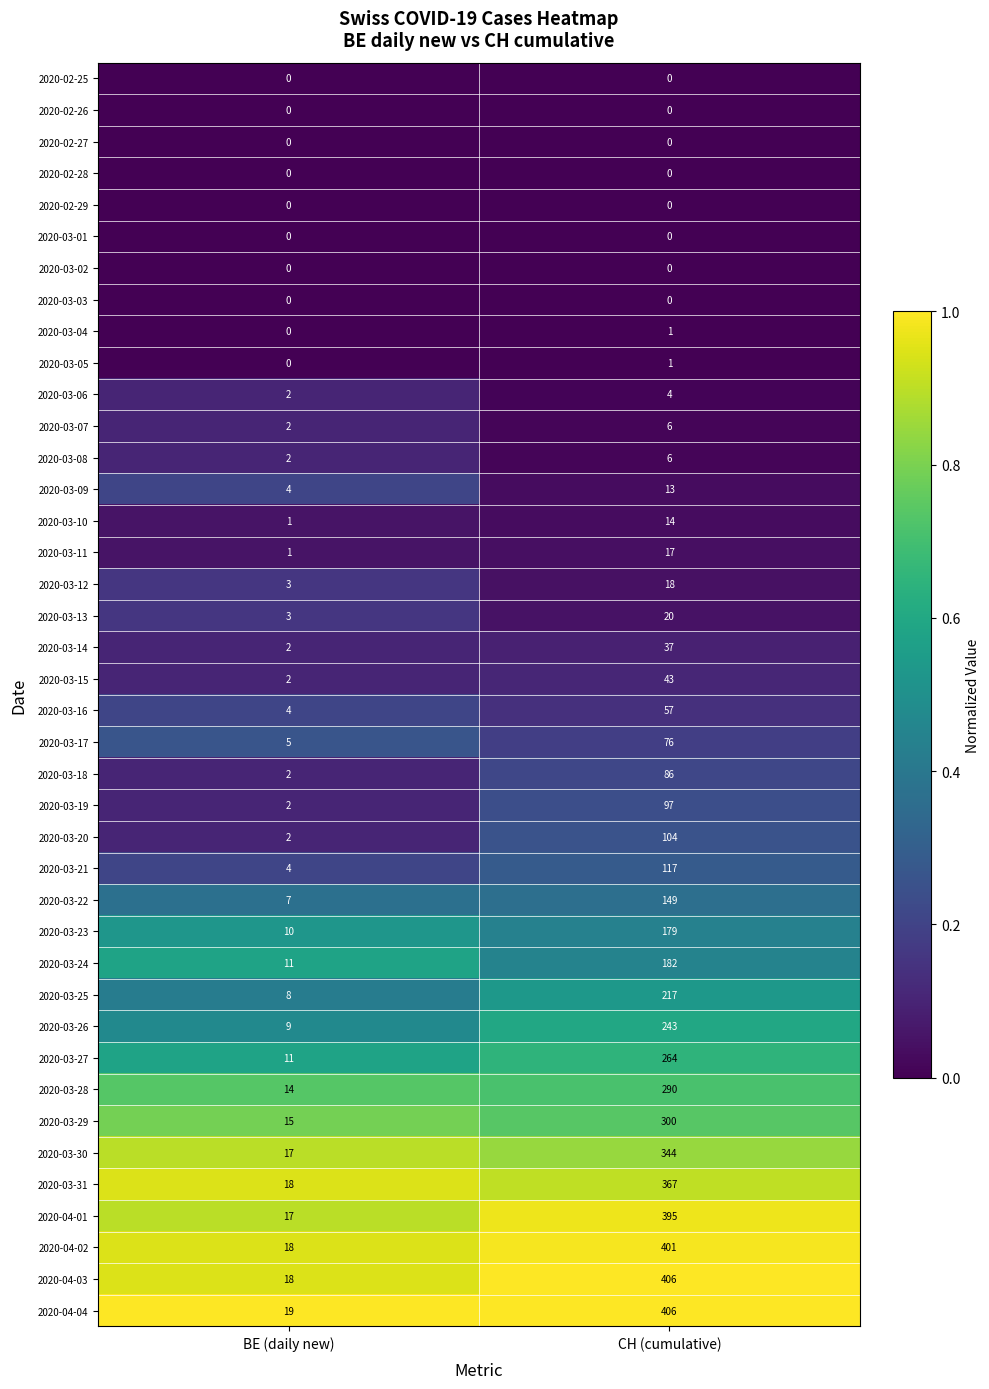

Is it true that 2020-03-06 equals 2 at BE (daily new)?

True